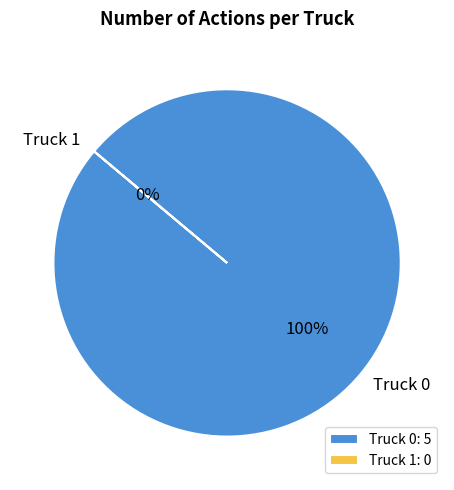

Does Truck 1 account for over 50% of the chart?

No